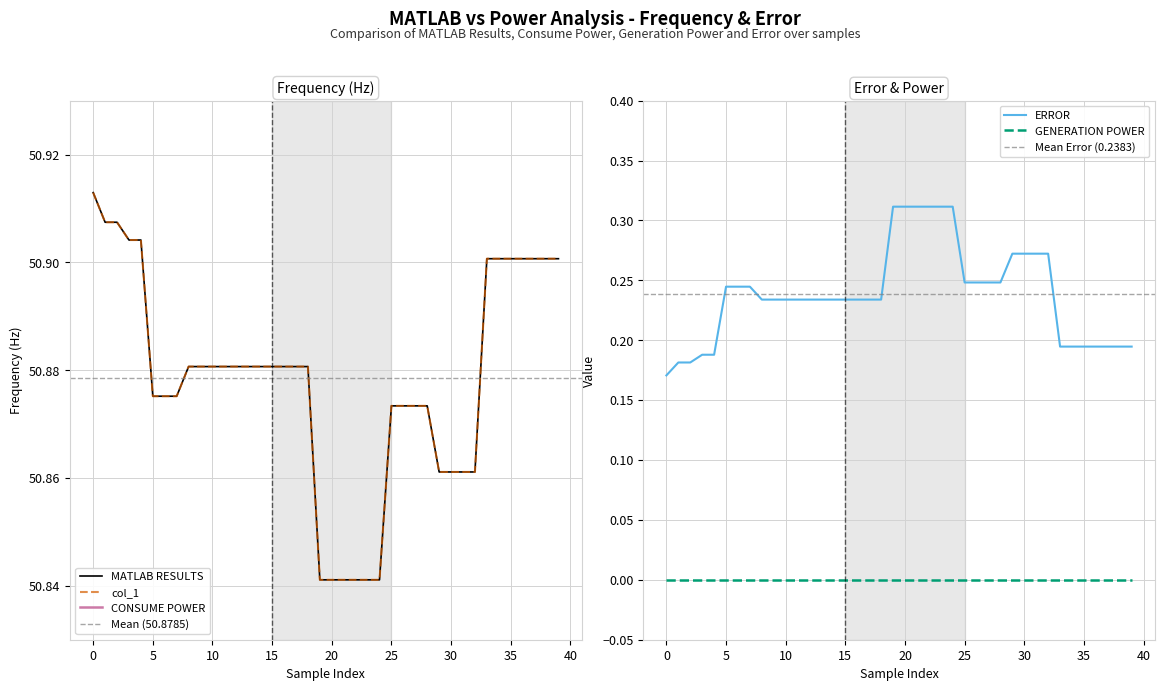

True or false: ERROR and GENERATION POWER cross at least once.

False